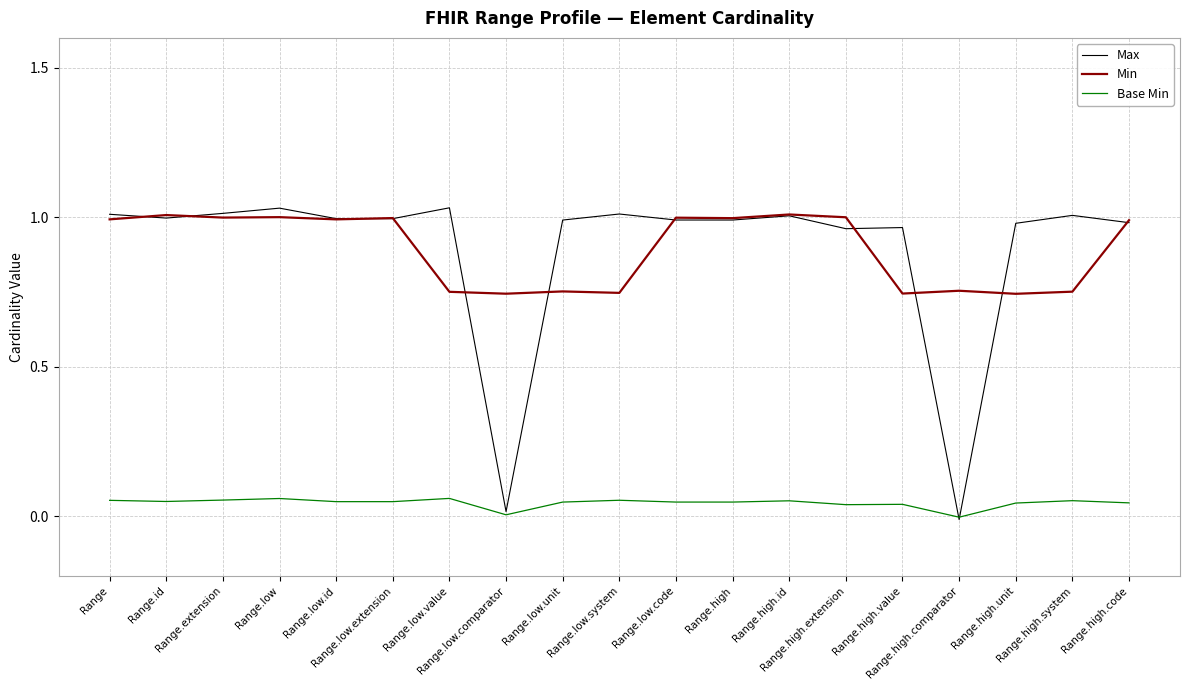

True or false: Base Min and Min intersect in this chart.

False